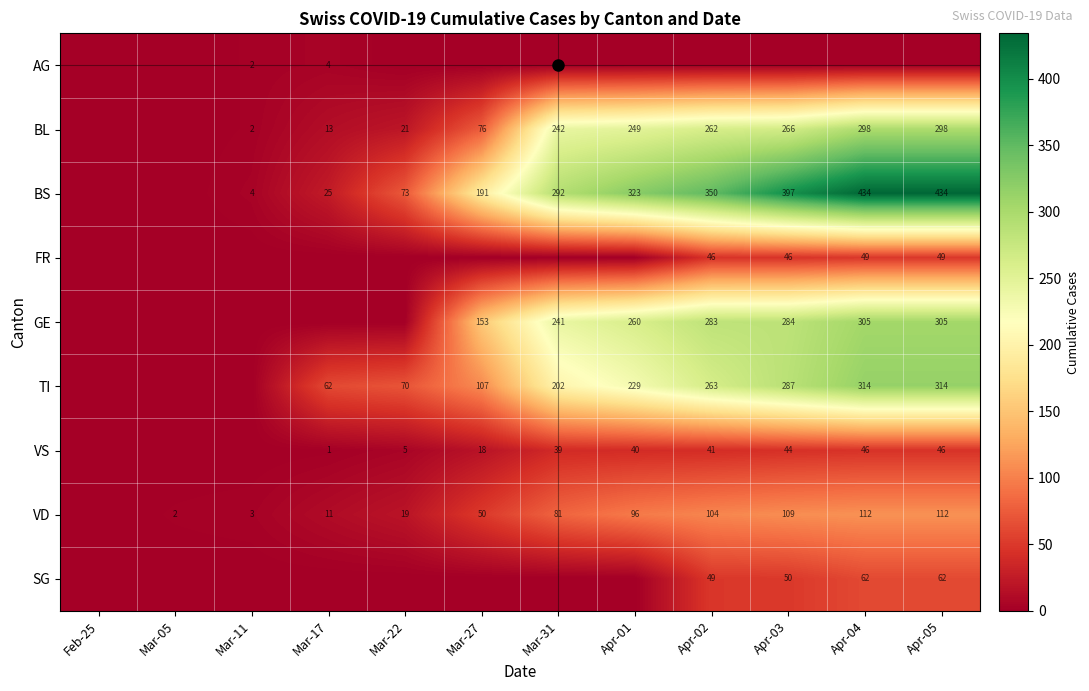

Which has a higher value, Feb-25 or Mar-11?

Mar-11